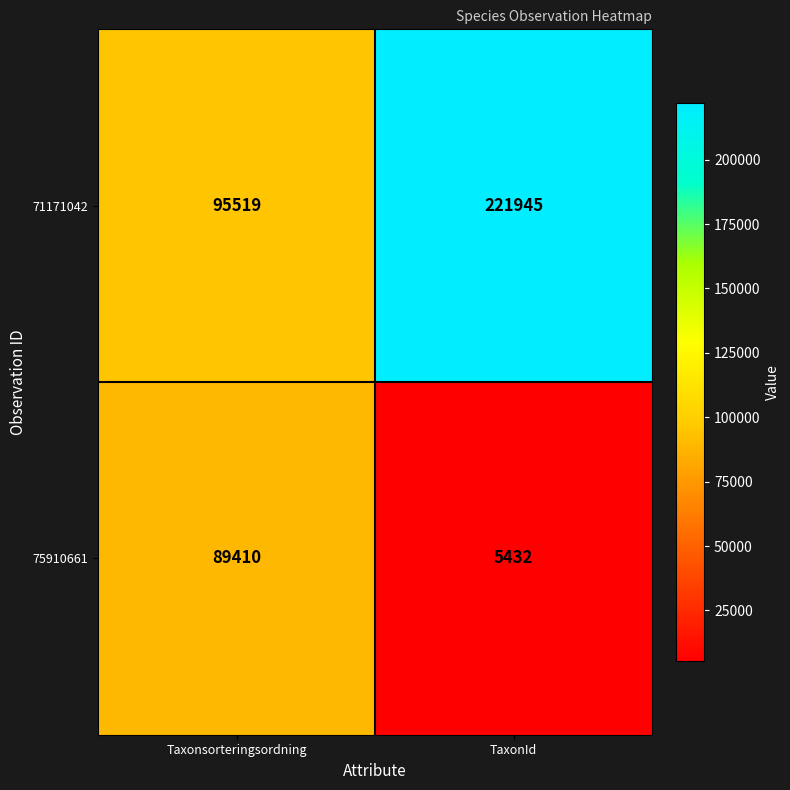

What is the sum of all 71171042 values?

317464